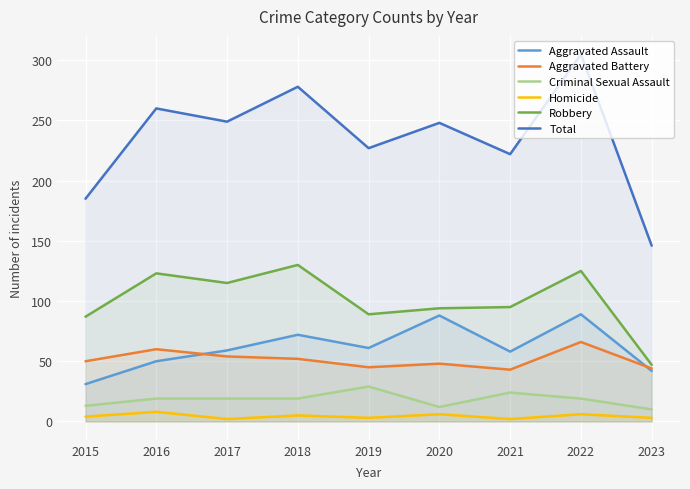

What is the minimum value shown in the chart?

2